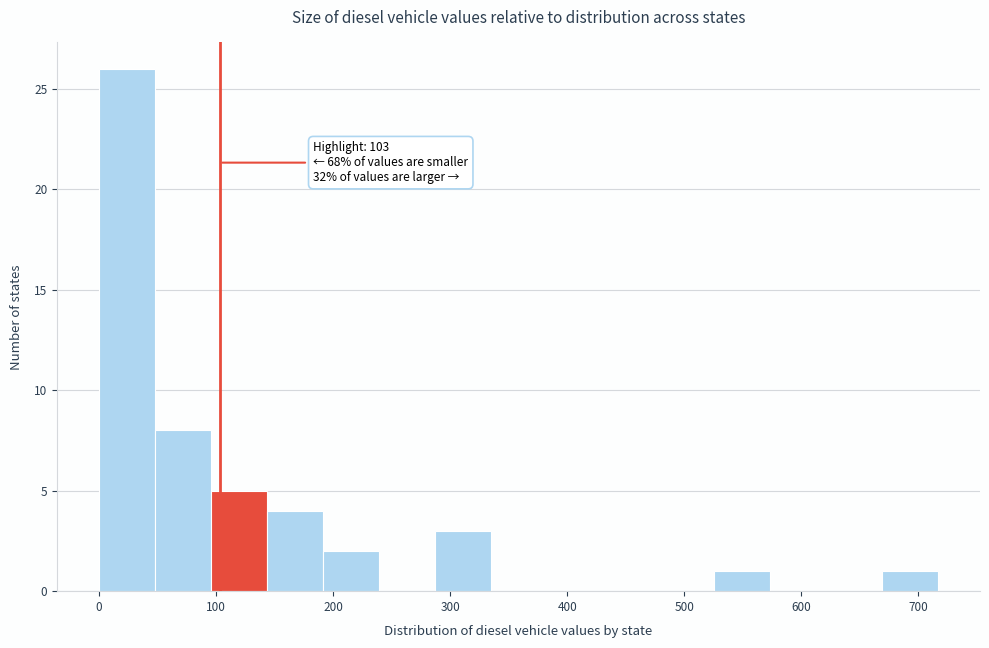

Which range on the x-axis has the tallest bar?

0 to 50